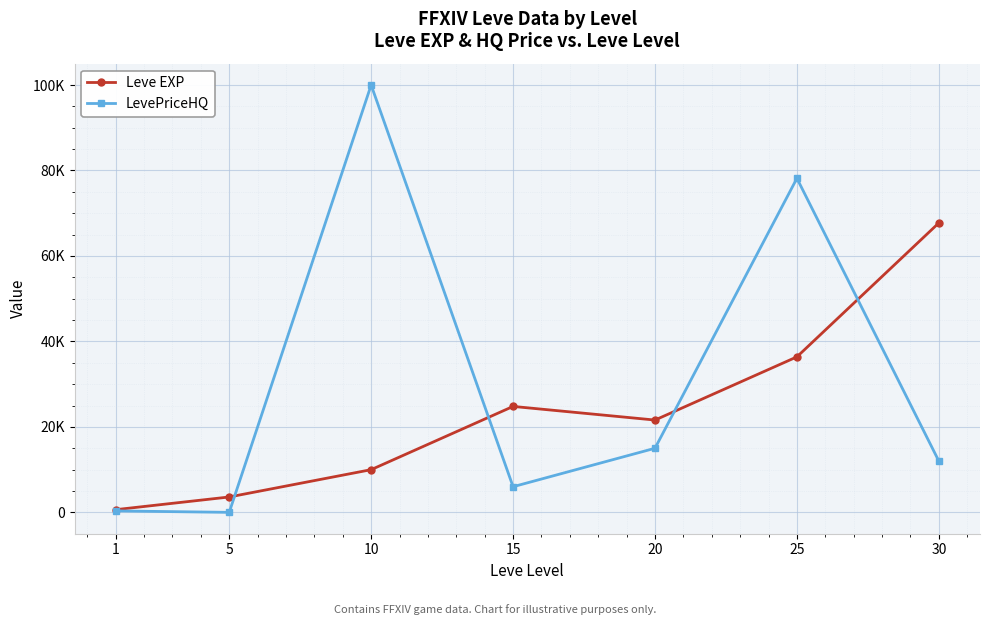

Does the chart have visible grid lines?

Yes